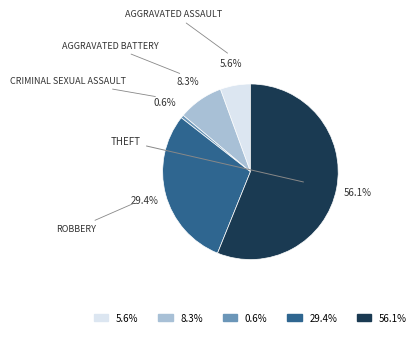

Which category has the smallest portion of the pie?

0.6%